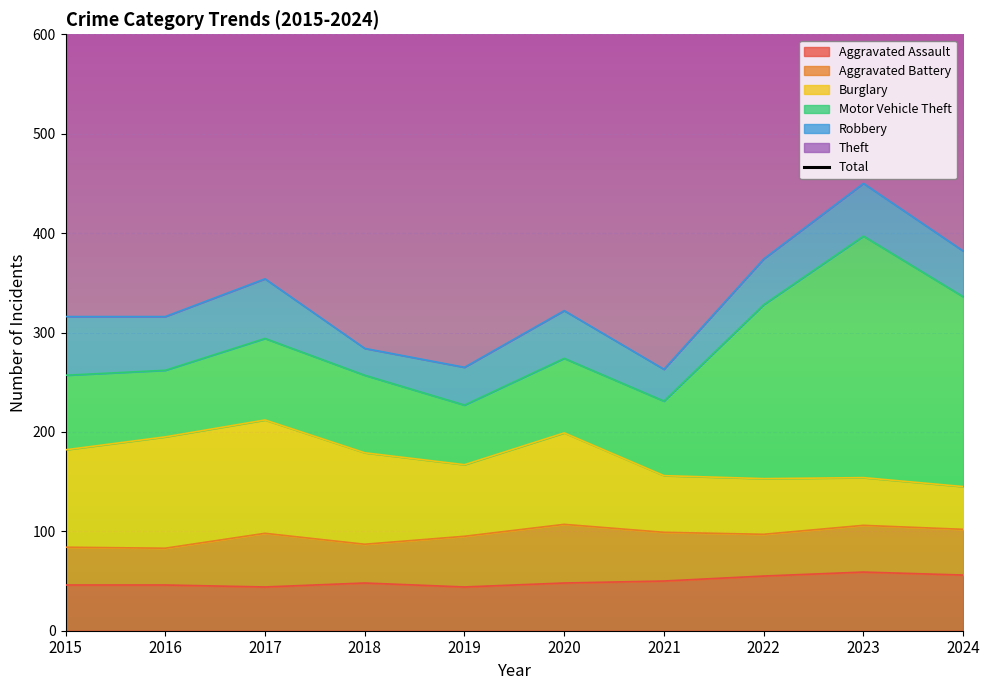

How many interior local valleys (lower than both neighbors) does the data have?

2